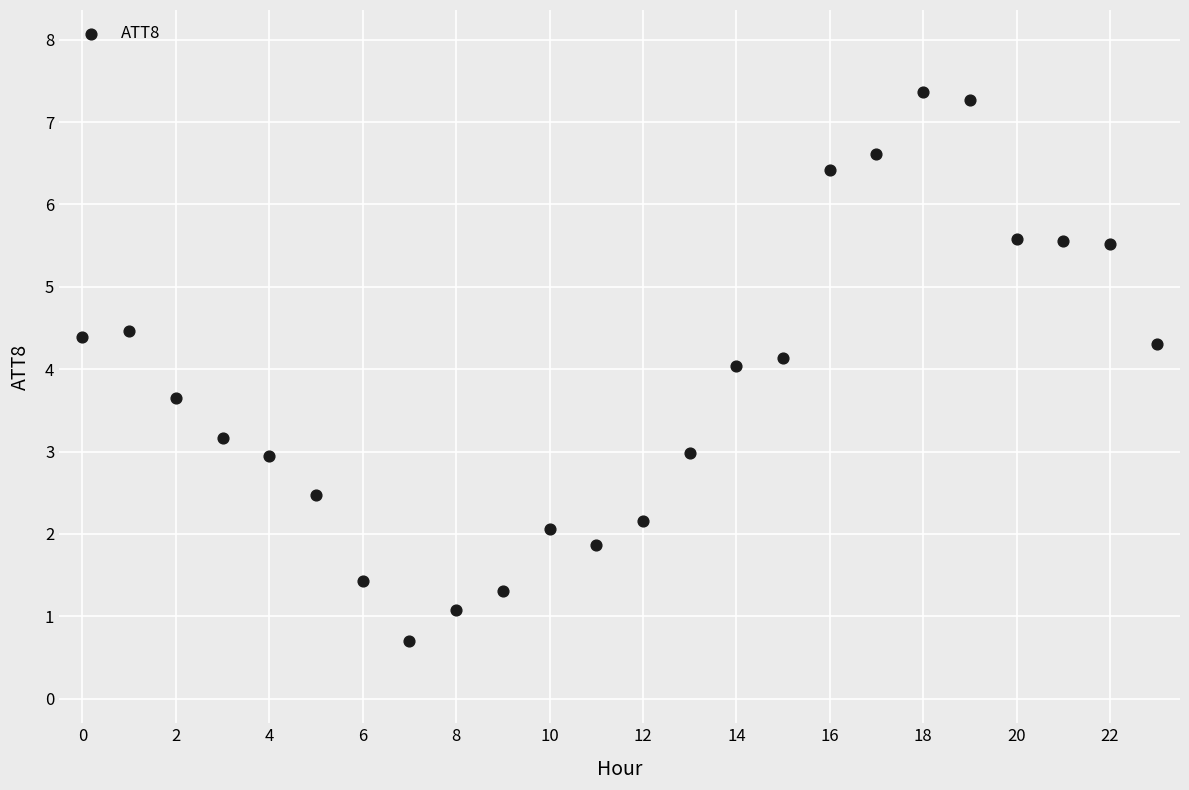

What is the range of Y values (max minus min)?

6.7